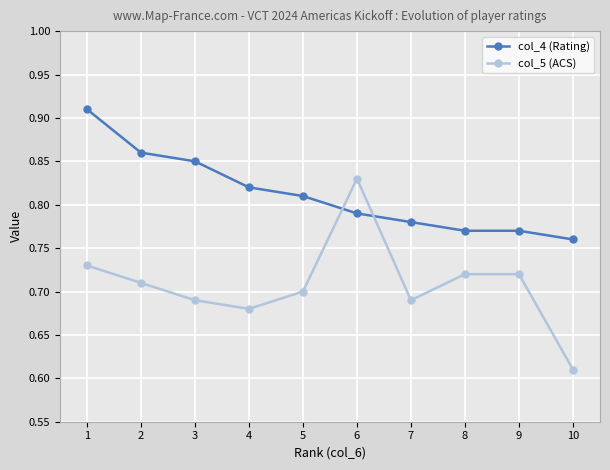

Count the col_5 (ACS) values in the range 0 to 1.

10